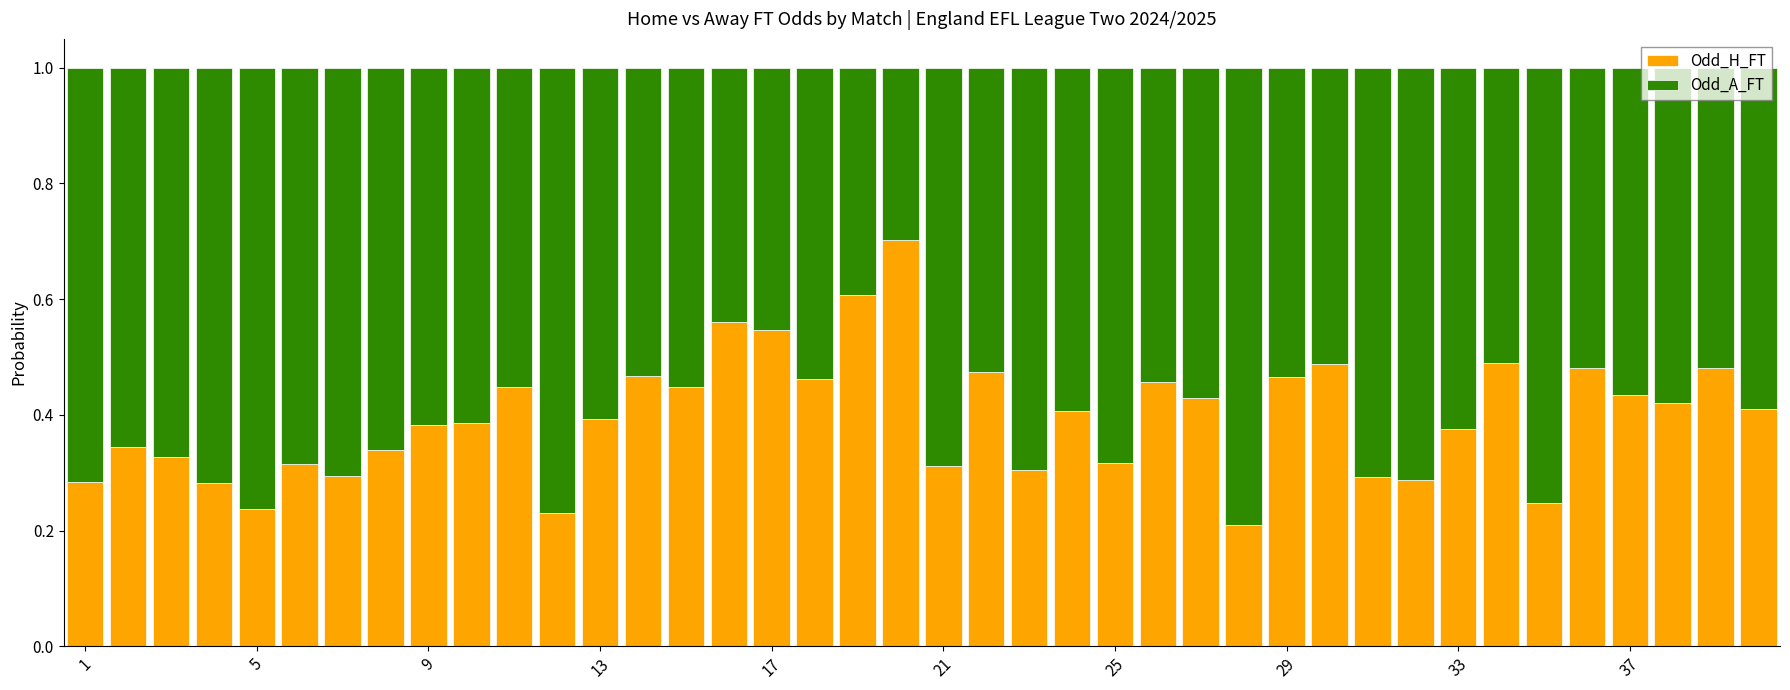

What is the sum of all Odd_H_FT values?

15.8